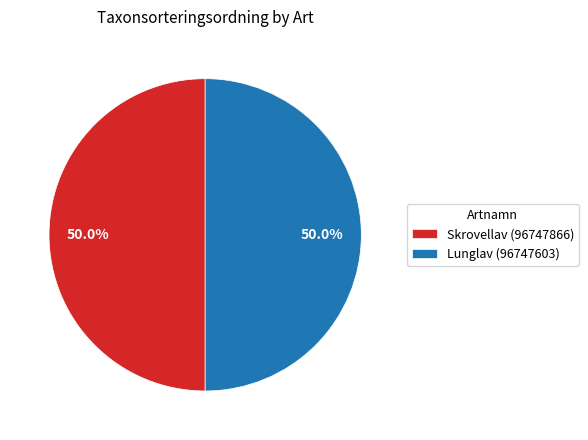

How many segments does this pie chart have?

2